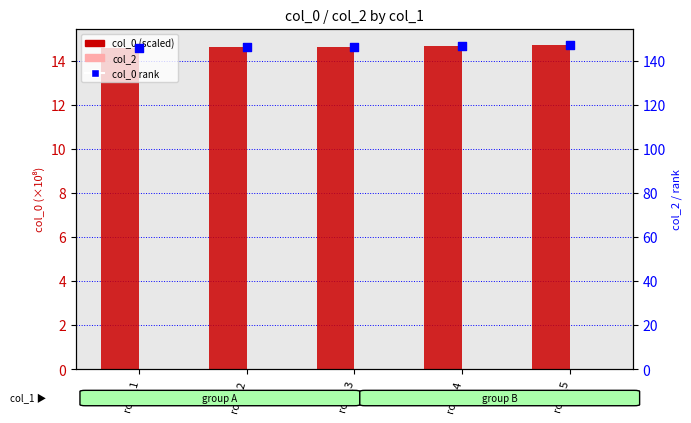

Is the value of col_0 rank (pct) at row_4 greater than the value of col_2 at row_5?

Yes